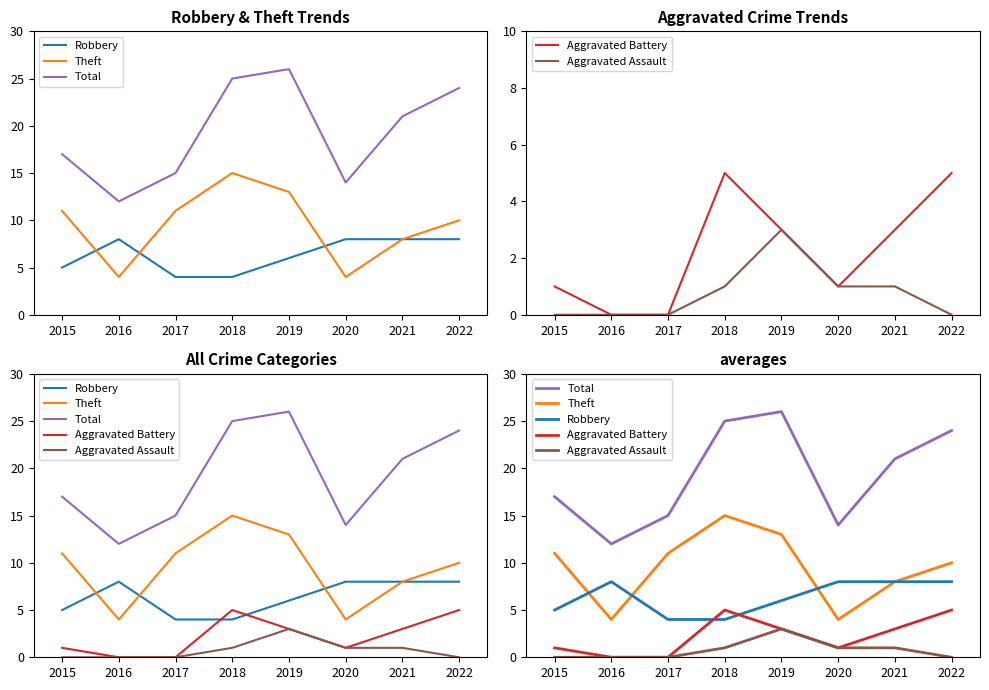

Does the chart have visible grid lines?

No